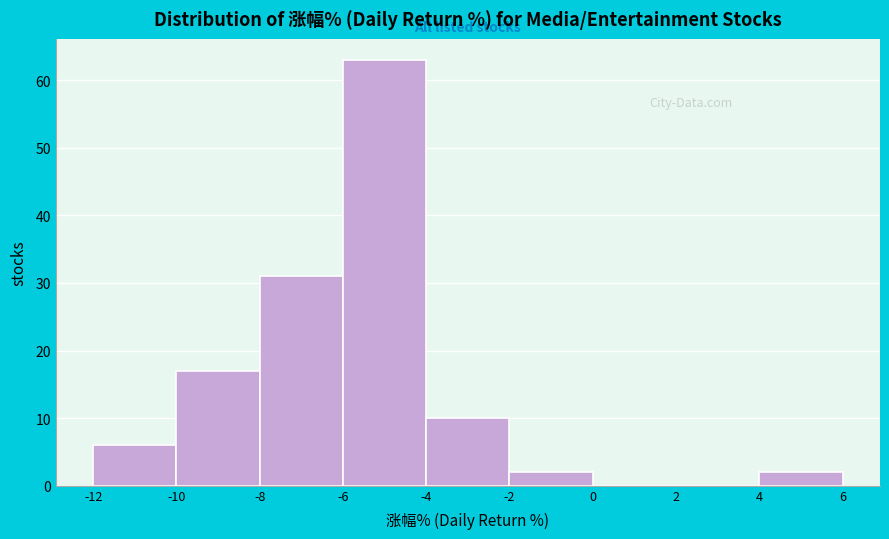

Over which range of the x-axis is the bar tallest?

-6 to -4